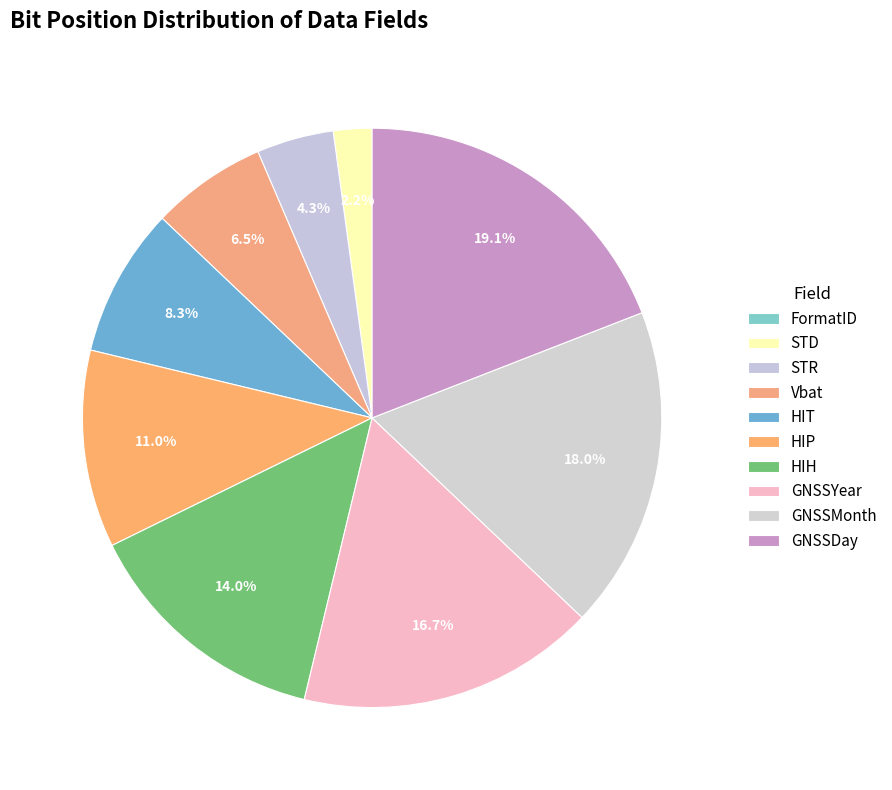

Which slice is the largest?

GNSSDay